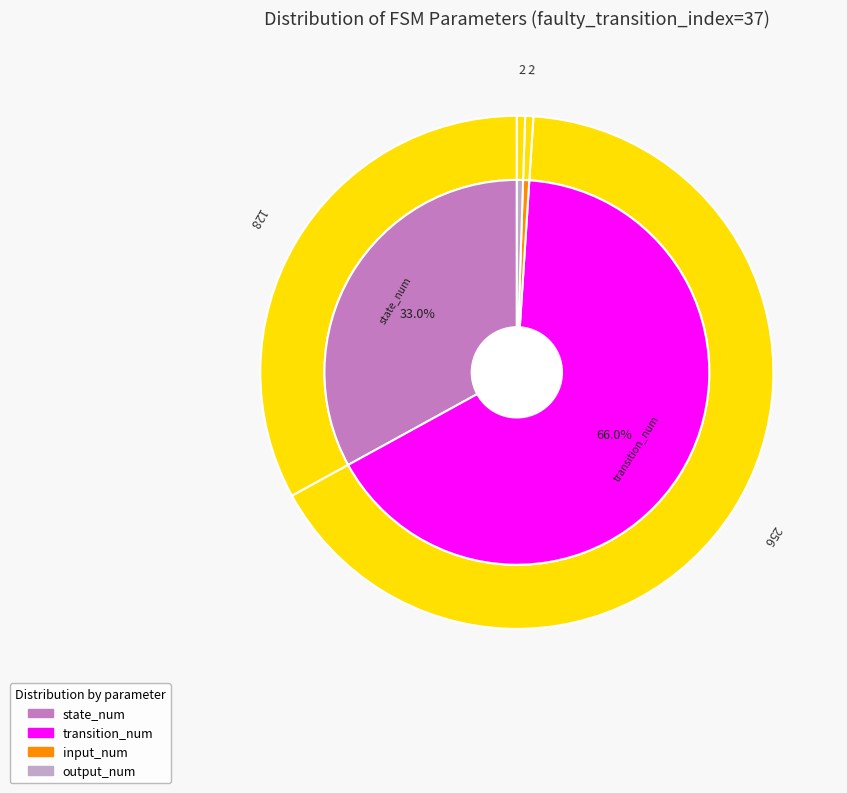

How many segments does this pie chart have?

4